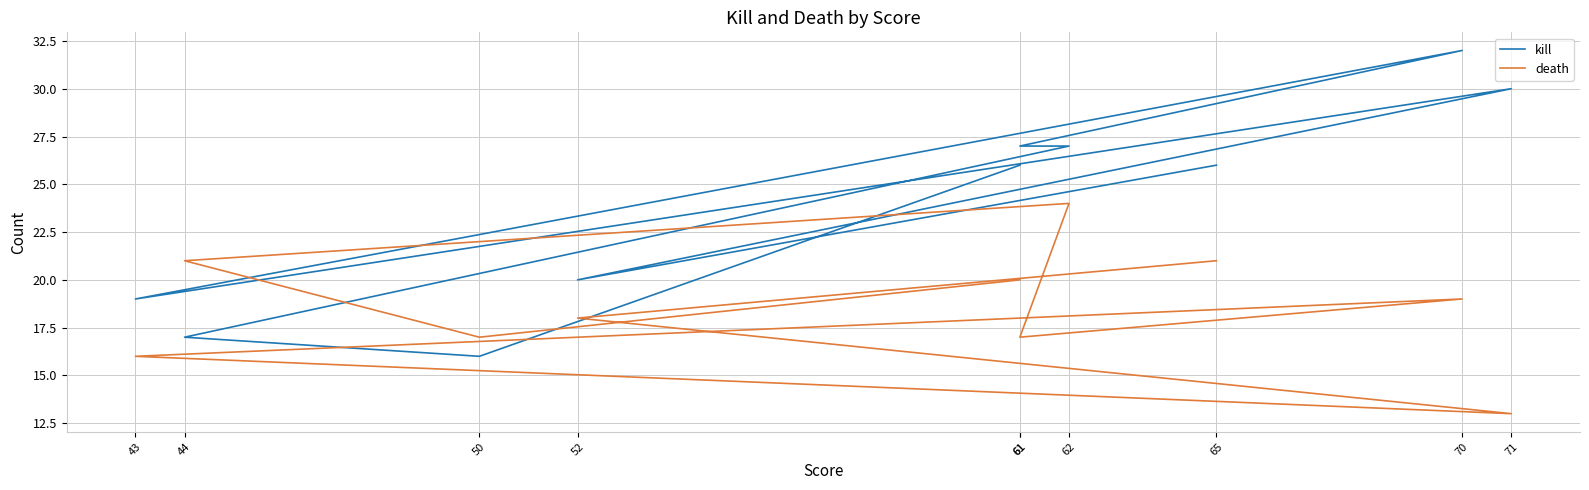

What is the spread (max minus min) of values at 50?

1